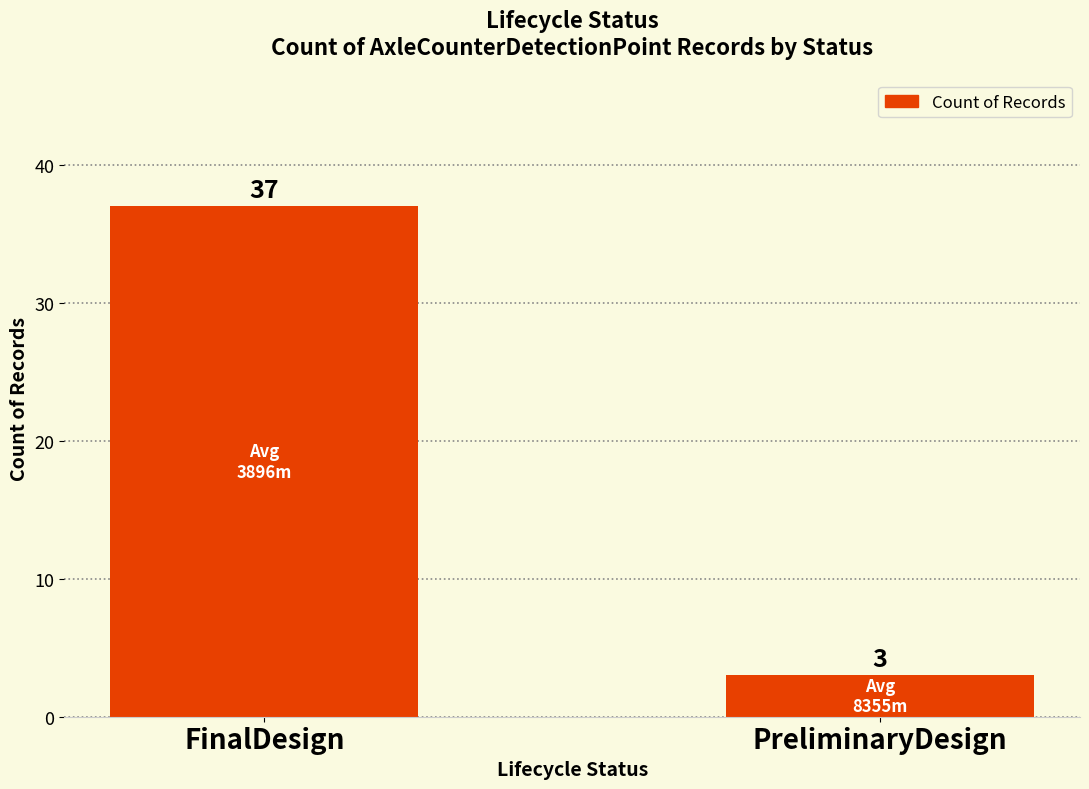

What is the average value?

20